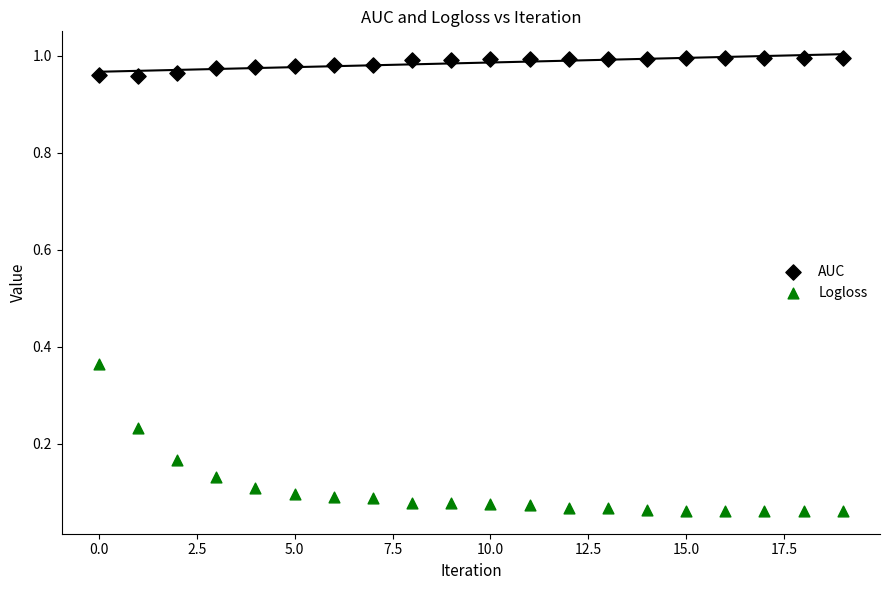

Which series contains the highest Y value?

AUC